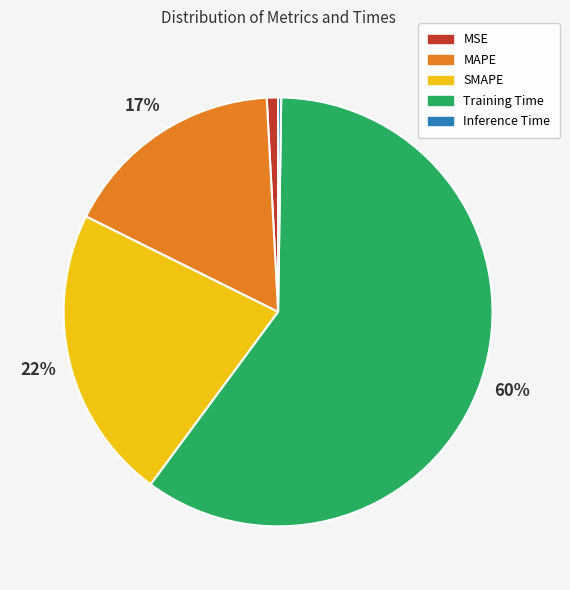

The MAPE slice represents 17% of the pie. True or false?

True